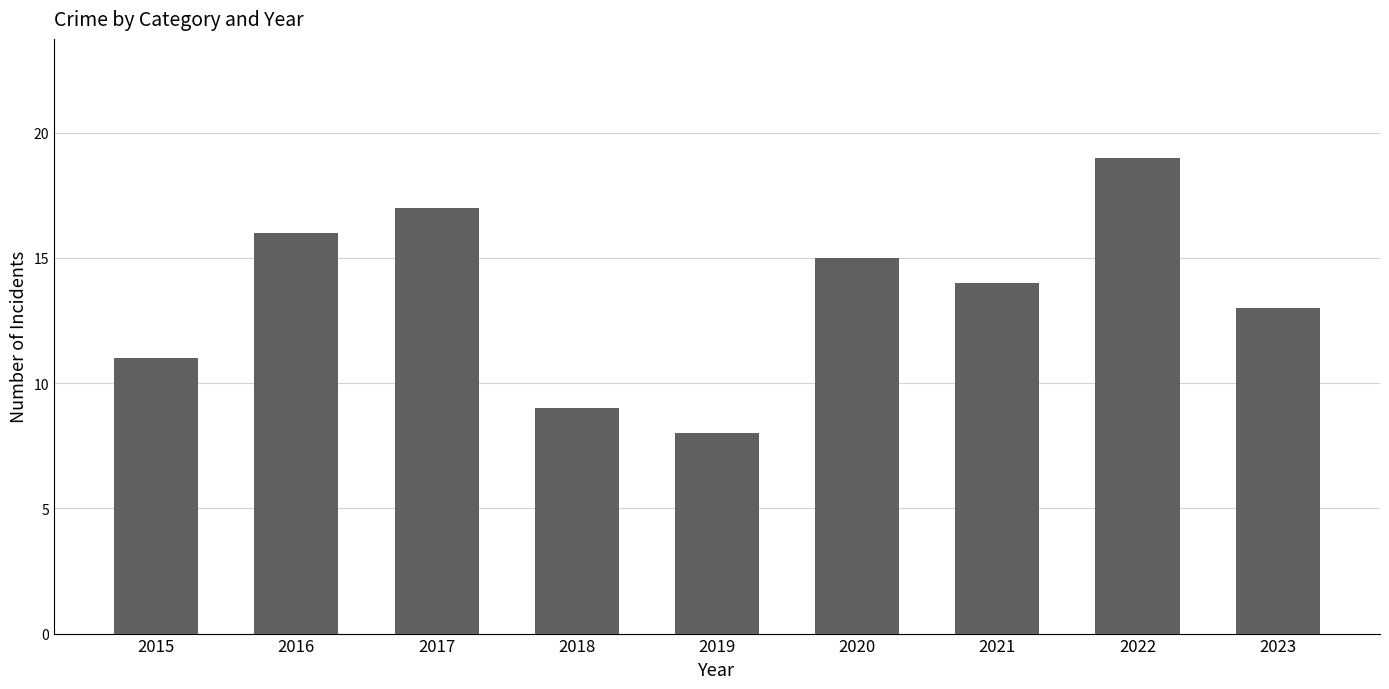

Which has a higher value, 2023 or 2015?

2023